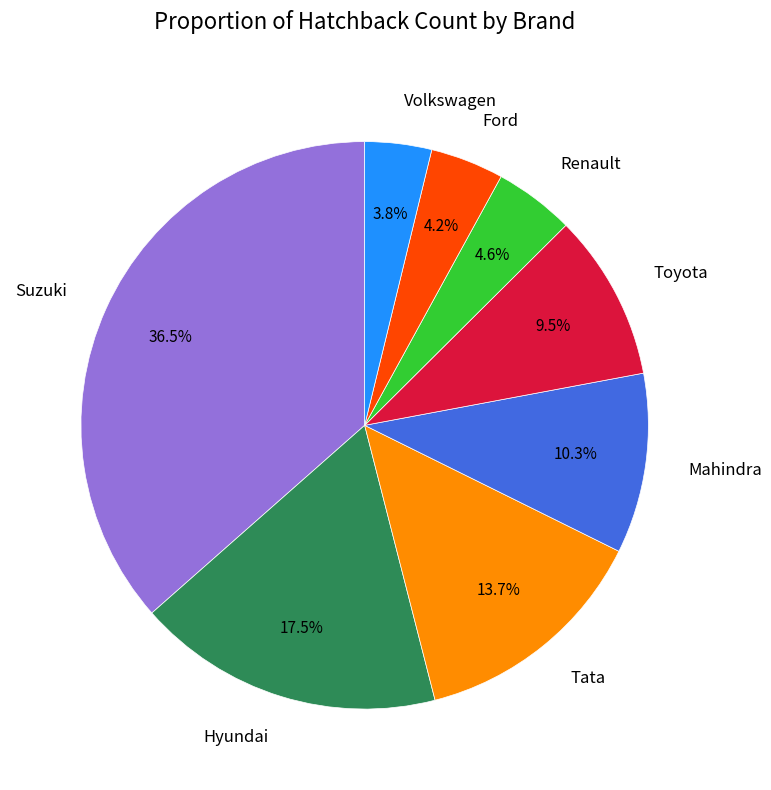

Which category has the biggest portion of the pie?

Suzuki